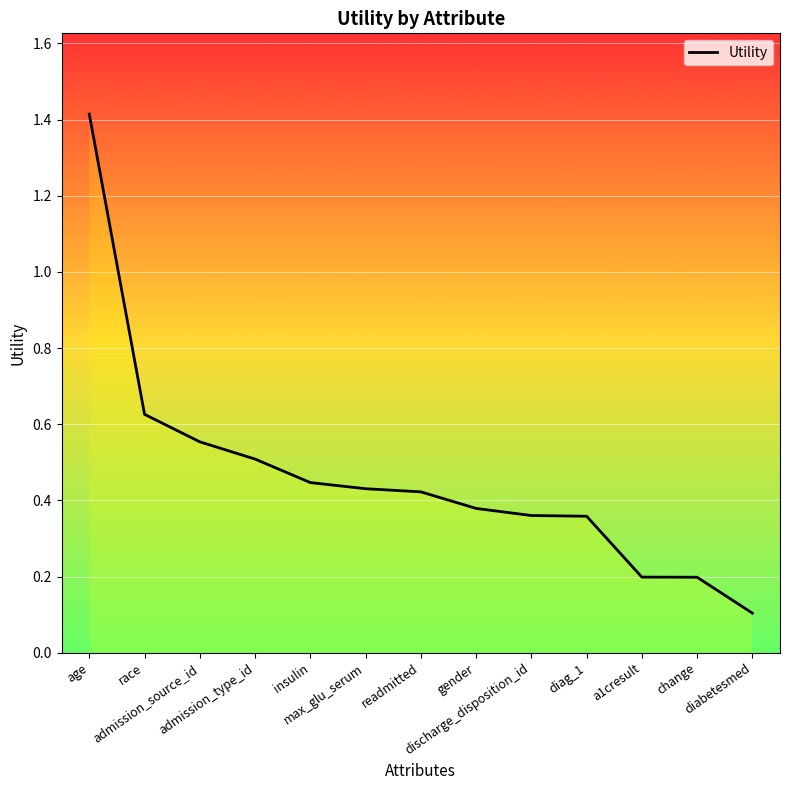

Does the chart have visible grid lines?

Yes